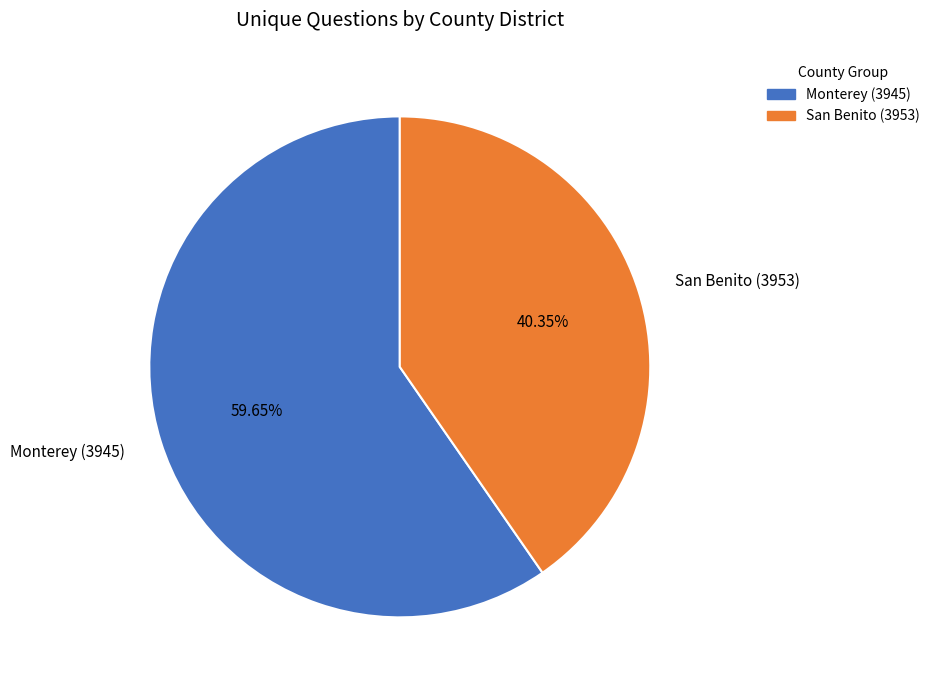

What is the ratio of the value at Monterey (3945) to the value at San Benito (3953)?

1.5